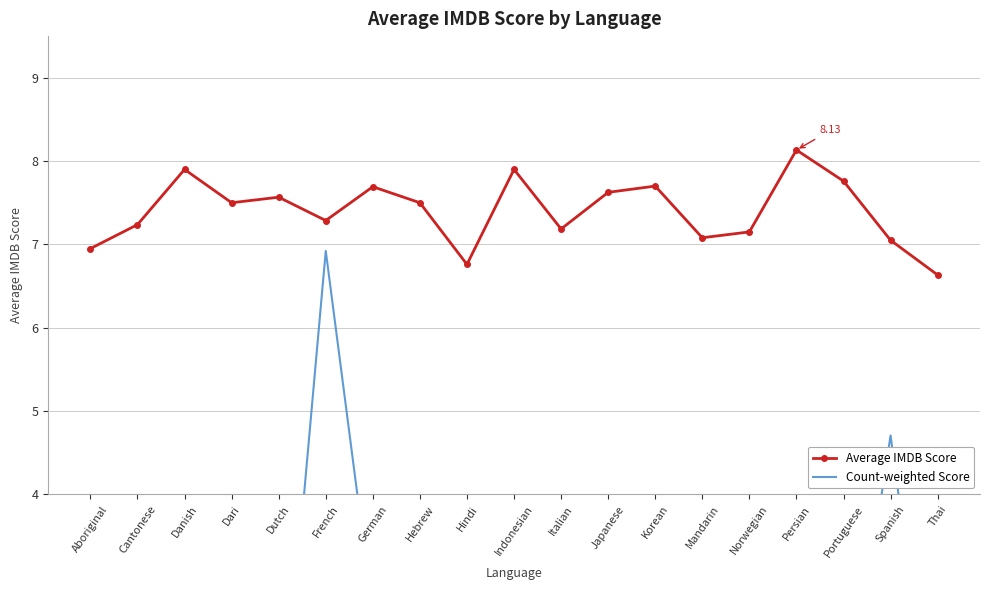

At Dutch, list the series in order from smallest to largest.

Count-weighted Score, Average IMDB Score